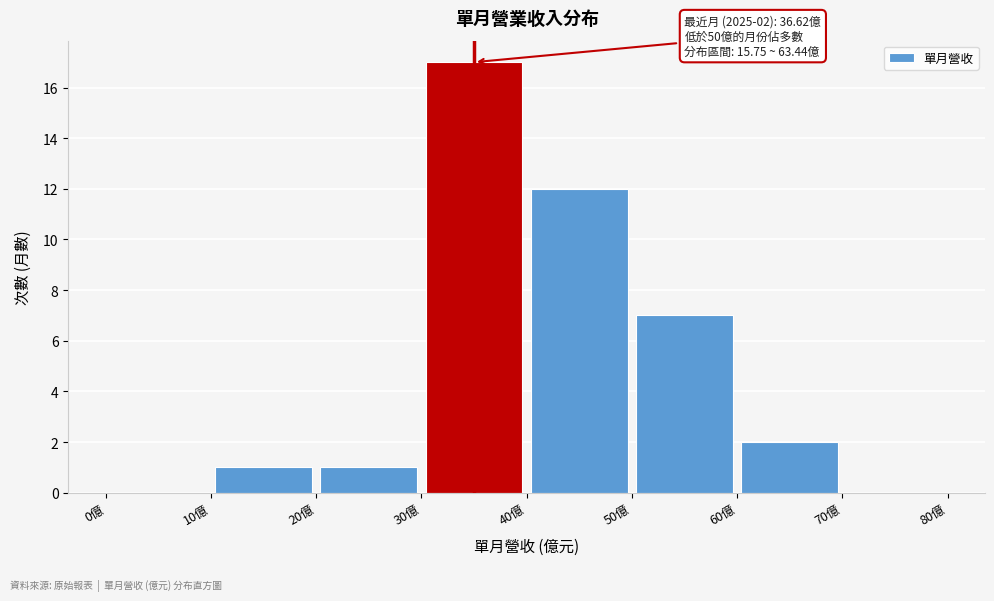

Over which range of the x-axis is the bar tallest?

30 to 40